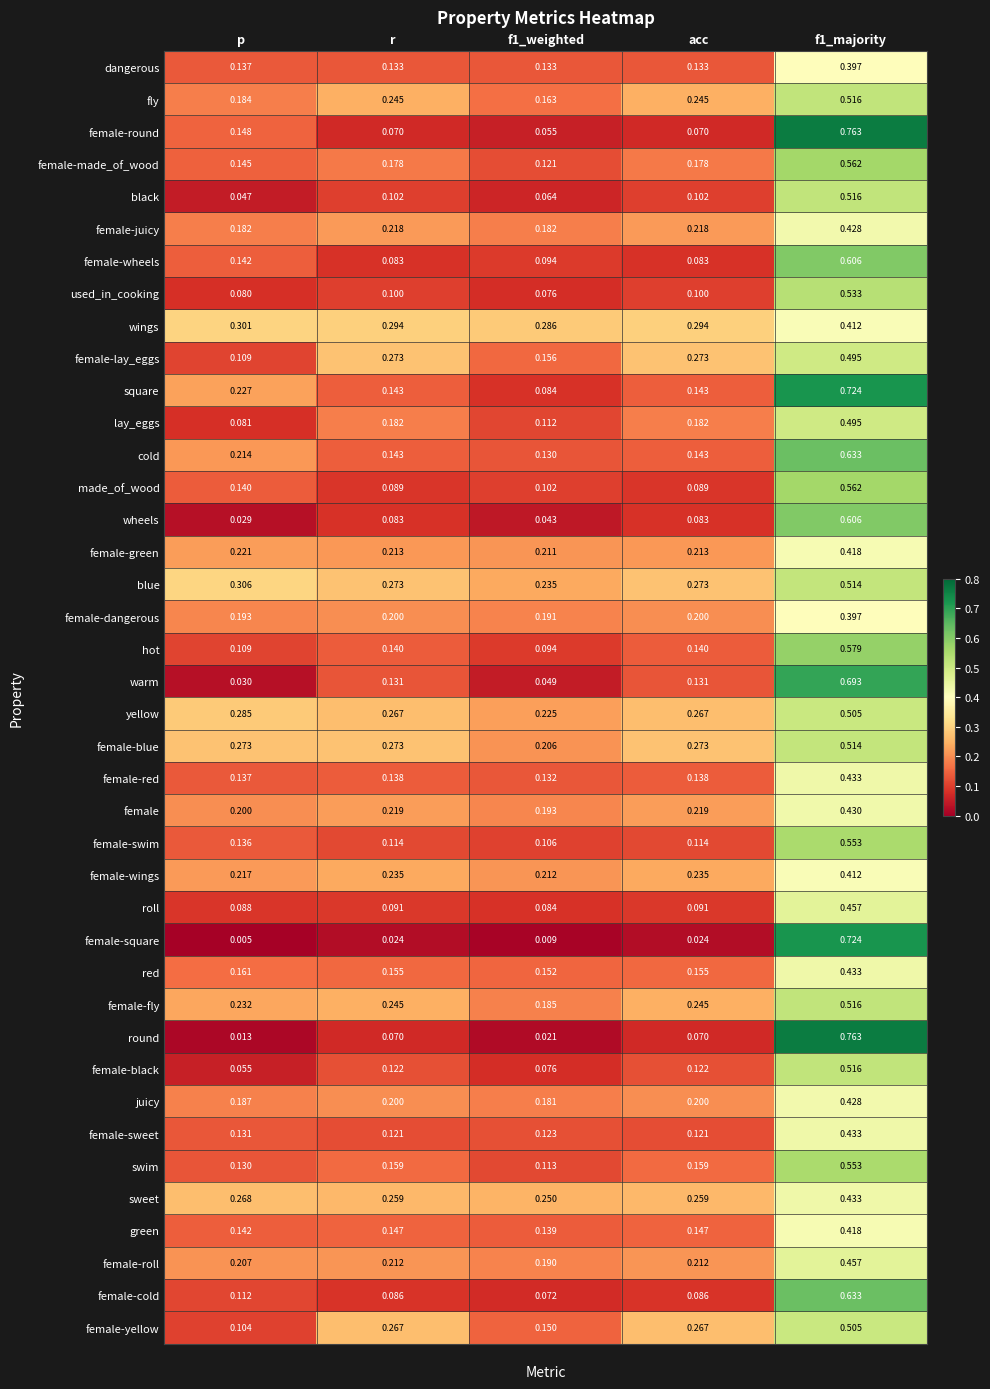

Which category has the lowest value across all series?

p